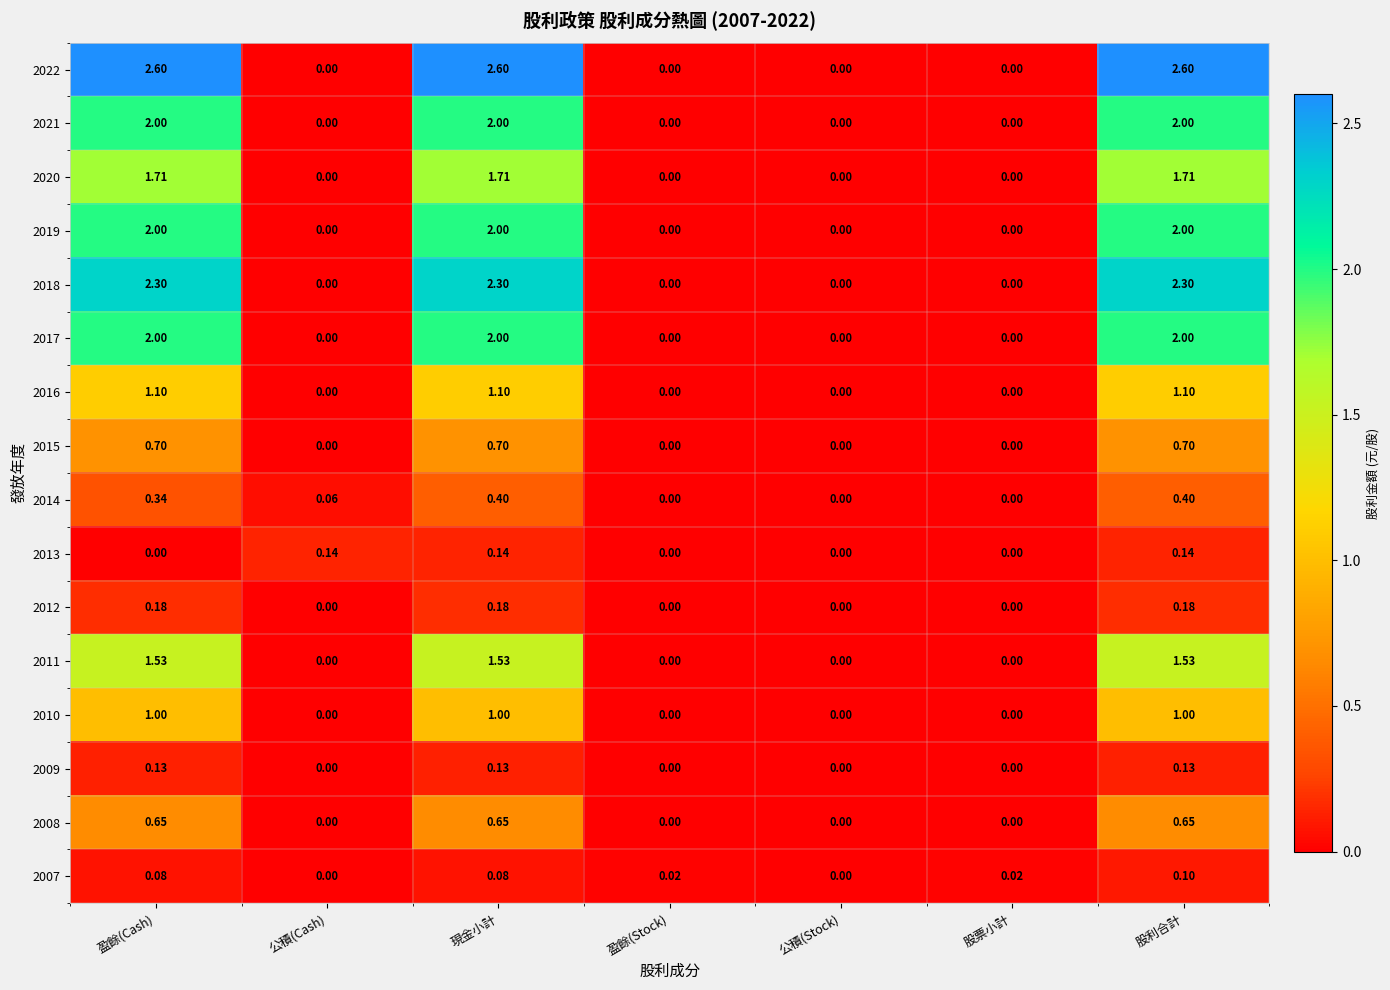

How many data points does each series have?

7